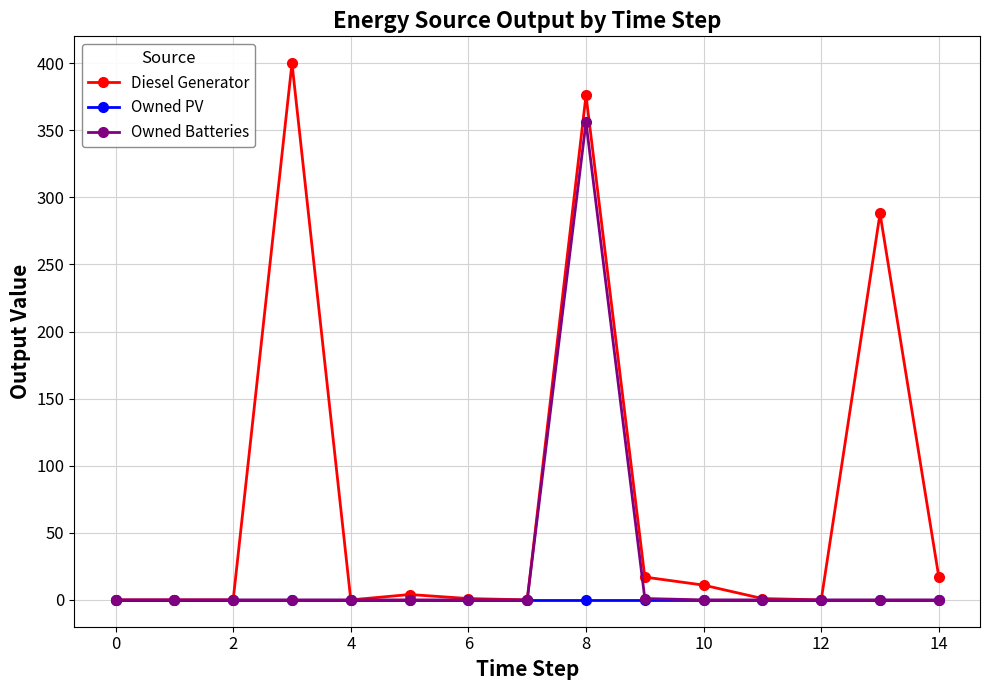

In Owned Batteries, how many points are higher than both neighbors (excluding endpoints)?

1